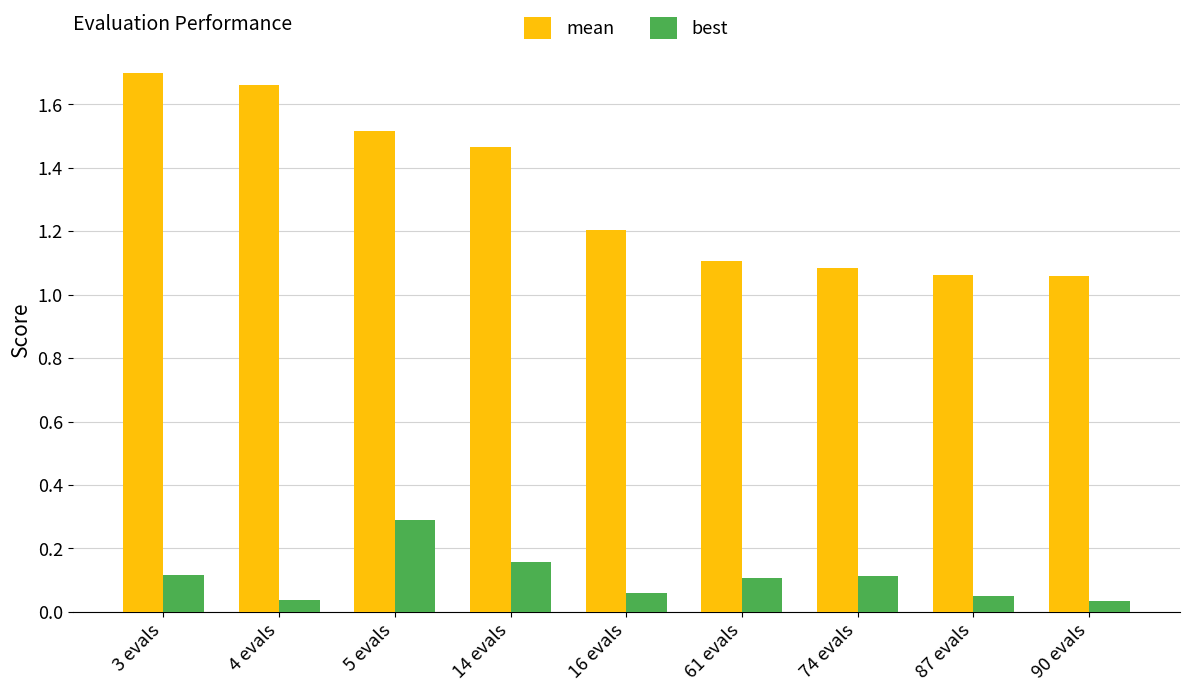

How many best values are between 0 and 1?

9